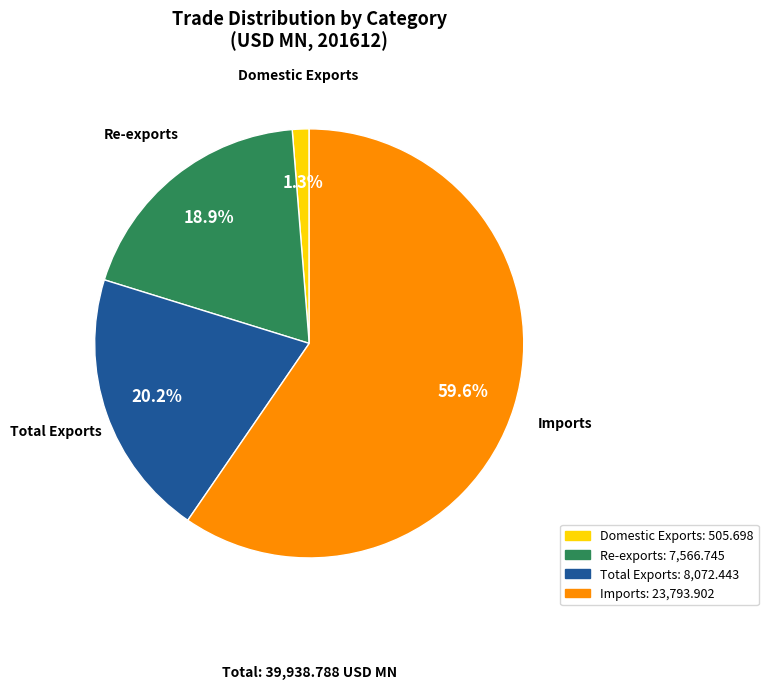

What is the smallest slice in the pie chart?

Domestic Exports